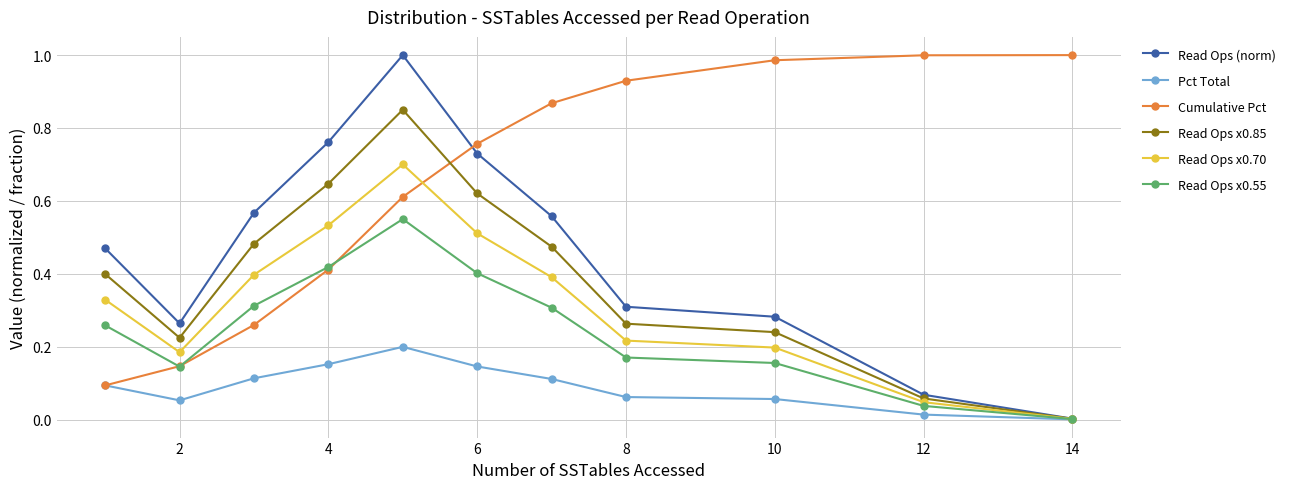

Which series has the largest range (max minus min)?

Read Ops (norm)